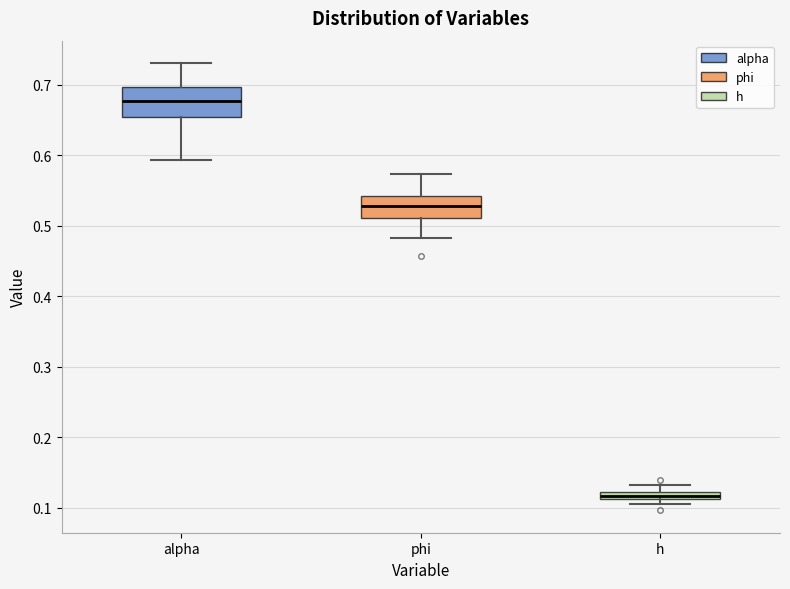

Which box has the lowest median line?

h